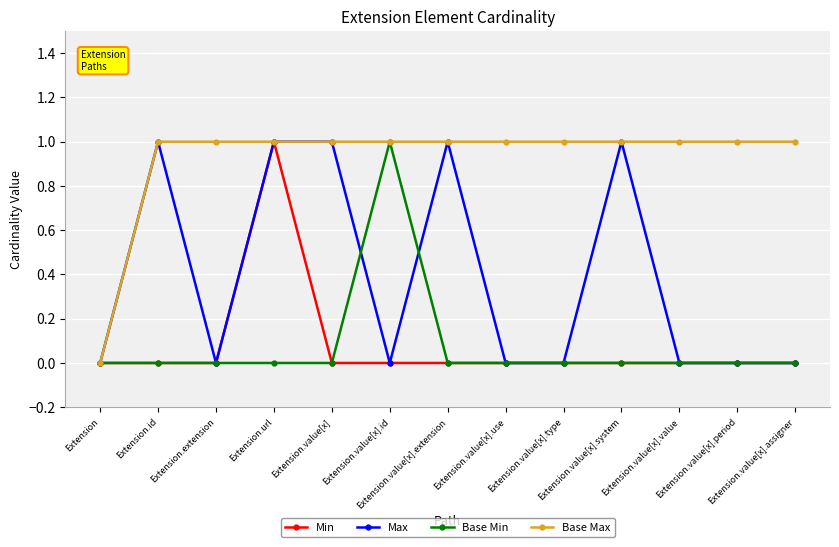

What are all the series names shown in the legend?

Min, Max, Base Min, Base Max